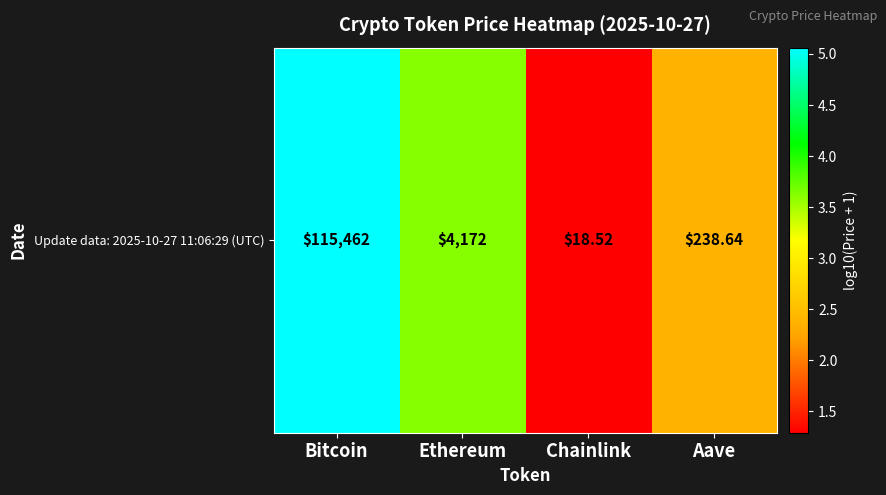

Is it true that the value at Chainlink is 1.3?

True